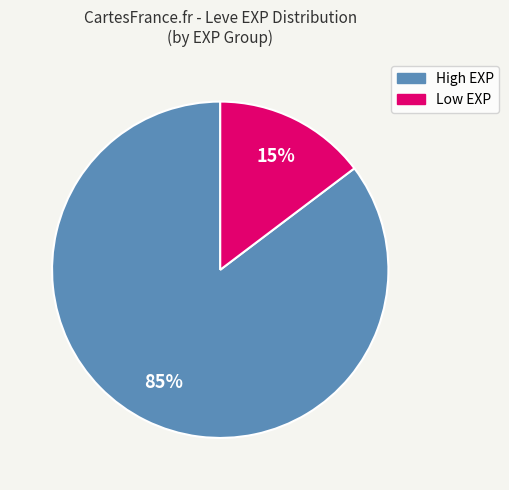

Is there any slice that represents more than half of the pie?

Yes